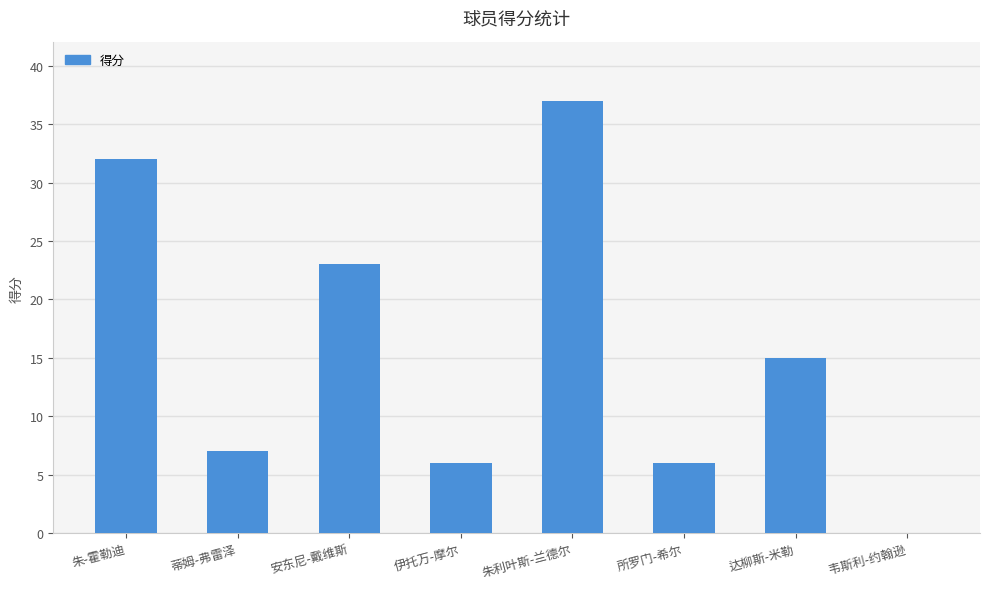

Reading left to right, list all the values displayed in this chart.

32	7	23	6	37	6	15	0